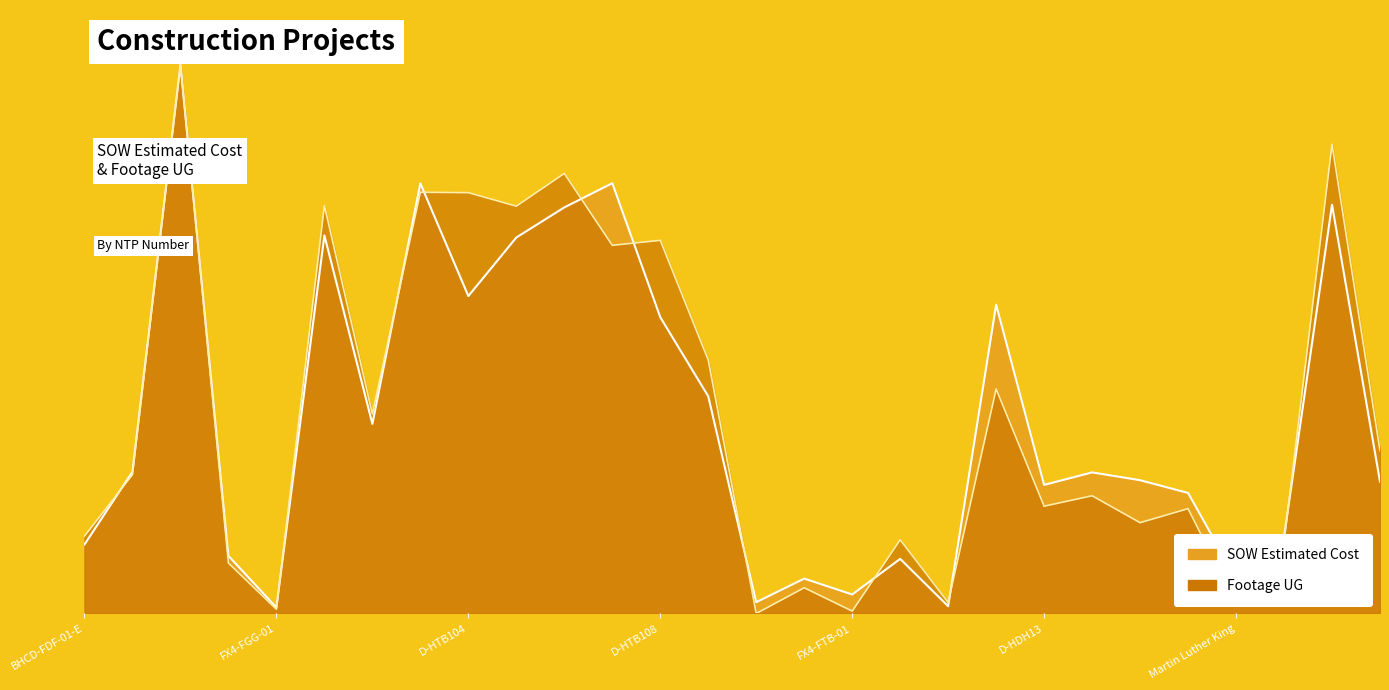

How many lines are shown in the chart?

2